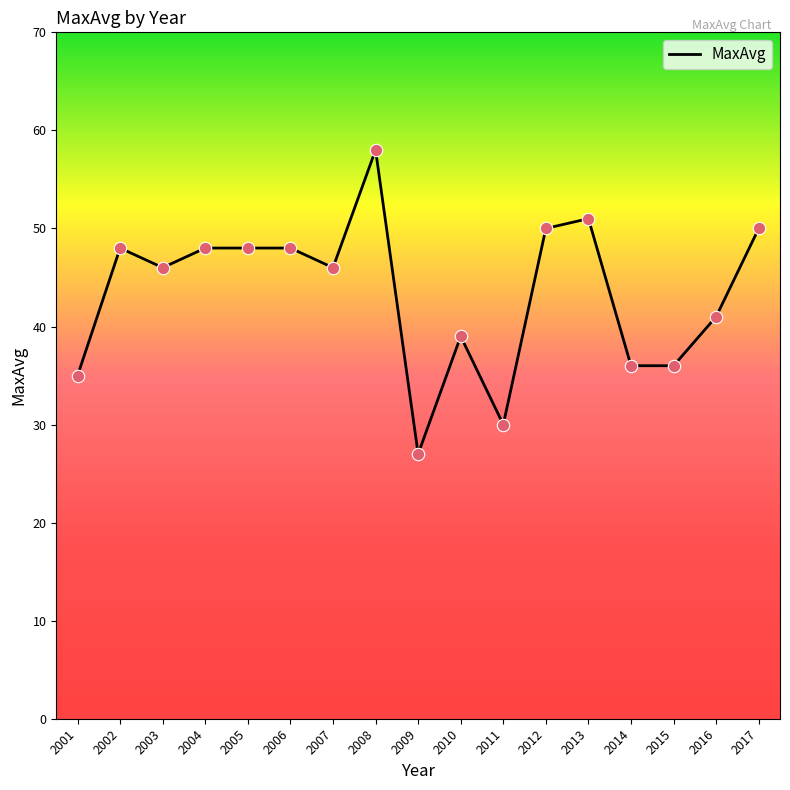

Which has a higher value, 2016 or 2002?

2002